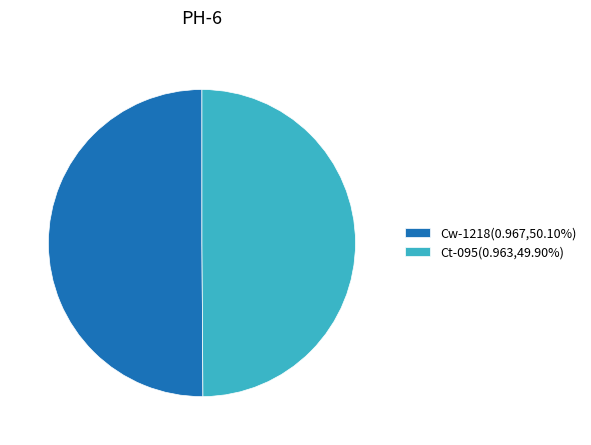

Is the sum of Cw-1218(0.967,50.10%) and Ct-095(0.963,49.90%) greater than half?

Yes